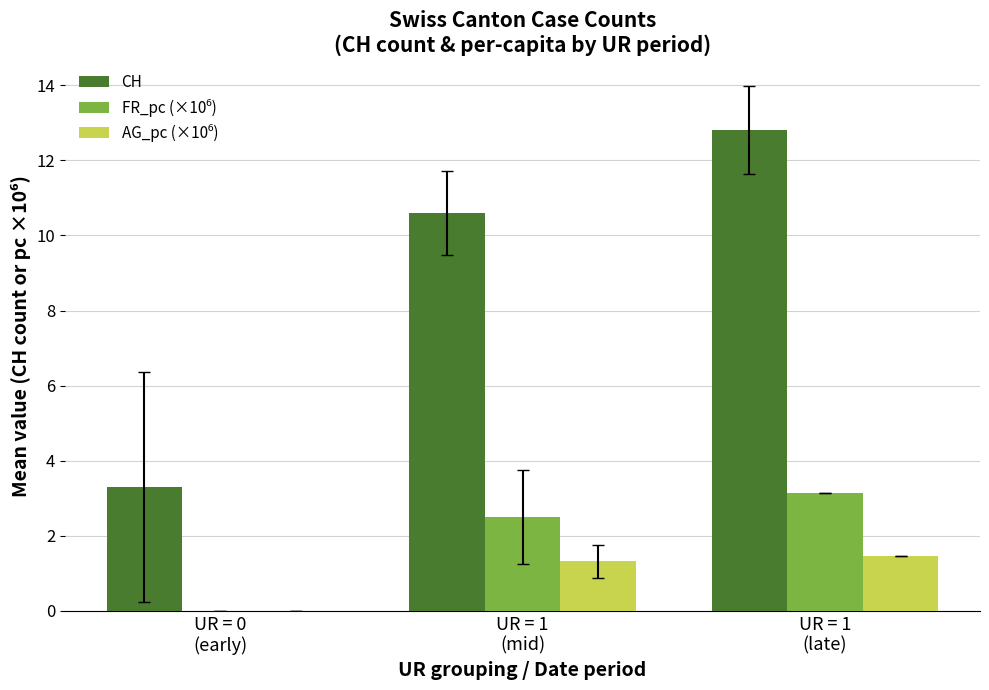

What is the maximum value shown in the chart?

12.8